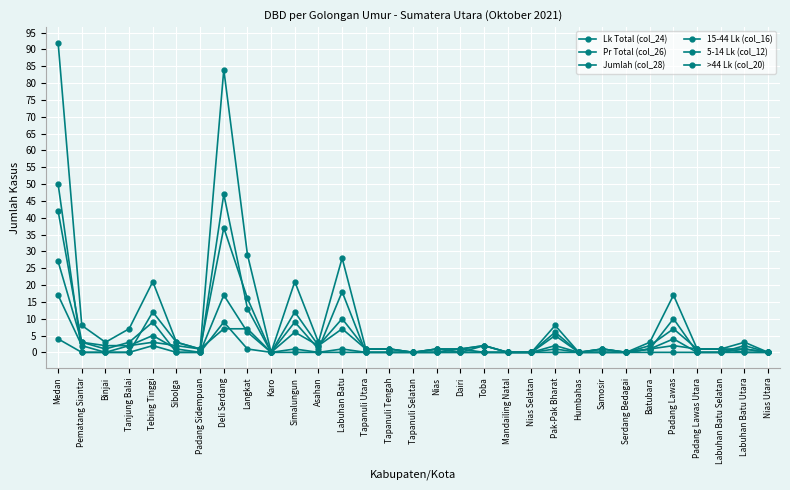

Reading left to right, extract all data points from this chart.

Lk Total (col_24): Medan=50	Pematang Siantar=0	Binjai=0	Tanjung Balai=0	Tebing Tinggi=12	Sibolga=3	Padang Sidempuan=1	Deli Serdang=37	Langkat=16	Karo=0	Simalungun=12	Asahan=2	Labuhan Batu=10	Tapanuli Utara=1	Tapanuli Tengah=1	Tapanuli Selatan=0	Nias=1	Dairi=1	Toba=2	Mandailing Natal=0	Nias Selatan=0	Pak-Pak Bharat=6	Humbahas=0	Samosir=1	Serdang Bedagai=0	Batubara=2	Padang Lawas=7	Padang Lawas Utara=1	Labuhan Batu Selatan=1	Labuhan Batu Utara=1	Nias Utara=0
Pr Total (col_26): Medan=42	Pematang Siantar=3	Binjai=1	Tanjung Balai=3	Tebing Tinggi=9	Sibolga=0	Padang Sidempuan=0	Deli Serdang=47	Langkat=13	Karo=0	Simalungun=9	Asahan=1	Labuhan Batu=18	Tapanuli Utara=0	Tapanuli Tengah=0	Tapanuli Selatan=0	Nias=0	Dairi=0	Toba=0	Mandailing Natal=0	Nias Selatan=0	Pak-Pak Bharat=2	Humbahas=0	Samosir=0	Serdang Bedagai=0	Batubara=1	Padang Lawas=10	Padang Lawas Utara=0	Labuhan Batu Selatan=0	Labuhan Batu Utara=2	Nias Utara=0
Jumlah (col_28): Medan=92	Pematang Siantar=8	Binjai=3	Tanjung Balai=7	Tebing Tinggi=21	Sibolga=3	Padang Sidempuan=1	Deli Serdang=84	Langkat=29	Karo=0	Simalungun=21	Asahan=3	Labuhan Batu=28	Tapanuli Utara=1	Tapanuli Tengah=1	Tapanuli Selatan=0	Nias=1	Dairi=1	Toba=2	Mandailing Natal=0	Nias Selatan=0	Pak-Pak Bharat=8	Humbahas=0	Samosir=1	Serdang Bedagai=0	Batubara=3	Padang Lawas=17	Padang Lawas Utara=1	Labuhan Batu Selatan=1	Labuhan Batu Utara=3	Nias Utara=0
15-44 Lk (col_16): Medan=27	Pematang Siantar=3	Binjai=2	Tanjung Balai=2	Tebing Tinggi=5	Sibolga=1	Padang Sidempuan=0	Deli Serdang=17	Langkat=6	Karo=0	Simalungun=1	Asahan=0	Labuhan Batu=0	Tapanuli Utara=0	Tapanuli Tengah=0	Tapanuli Selatan=0	Nias=0	Dairi=1	Toba=0	Mandailing Natal=0	Nias Selatan=0	Pak-Pak Bharat=1	Humbahas=0	Samosir=0	Serdang Bedagai=0	Batubara=1	Padang Lawas=4	Padang Lawas Utara=0	Labuhan Batu Selatan=0	Labuhan Batu Utara=1	Nias Utara=0
5-14 Lk (col_12): Medan=17	Pematang Siantar=2	Binjai=0	Tanjung Balai=2	Tebing Tinggi=3	Sibolga=2	Padang Sidempuan=1	Deli Serdang=7	Langkat=7	Karo=0	Simalungun=6	Asahan=2	Labuhan Batu=7	Tapanuli Utara=1	Tapanuli Tengah=1	Tapanuli Selatan=0	Nias=1	Dairi=0	Toba=2	Mandailing Natal=0	Nias Selatan=0	Pak-Pak Bharat=0	Humbahas=0	Samosir=1	Serdang Bedagai=0	Batubara=1	Padang Lawas=2	Padang Lawas Utara=1	Labuhan Batu Selatan=1	Labuhan Batu Utara=0	Nias Utara=0
>44 Lk (col_20): Medan=4	Pematang Siantar=0	Binjai=0	Tanjung Balai=0	Tebing Tinggi=2	Sibolga=0	Padang Sidempuan=0	Deli Serdang=9	Langkat=1	Karo=0	Simalungun=0	Asahan=0	Labuhan Batu=1	Tapanuli Utara=0	Tapanuli Tengah=0	Tapanuli Selatan=0	Nias=0	Dairi=0	Toba=0	Mandailing Natal=0	Nias Selatan=0	Pak-Pak Bharat=5	Humbahas=0	Samosir=0	Serdang Bedagai=0	Batubara=0	Padang Lawas=0	Padang Lawas Utara=0	Labuhan Batu Selatan=0	Labuhan Batu Utara=0	Nias Utara=0